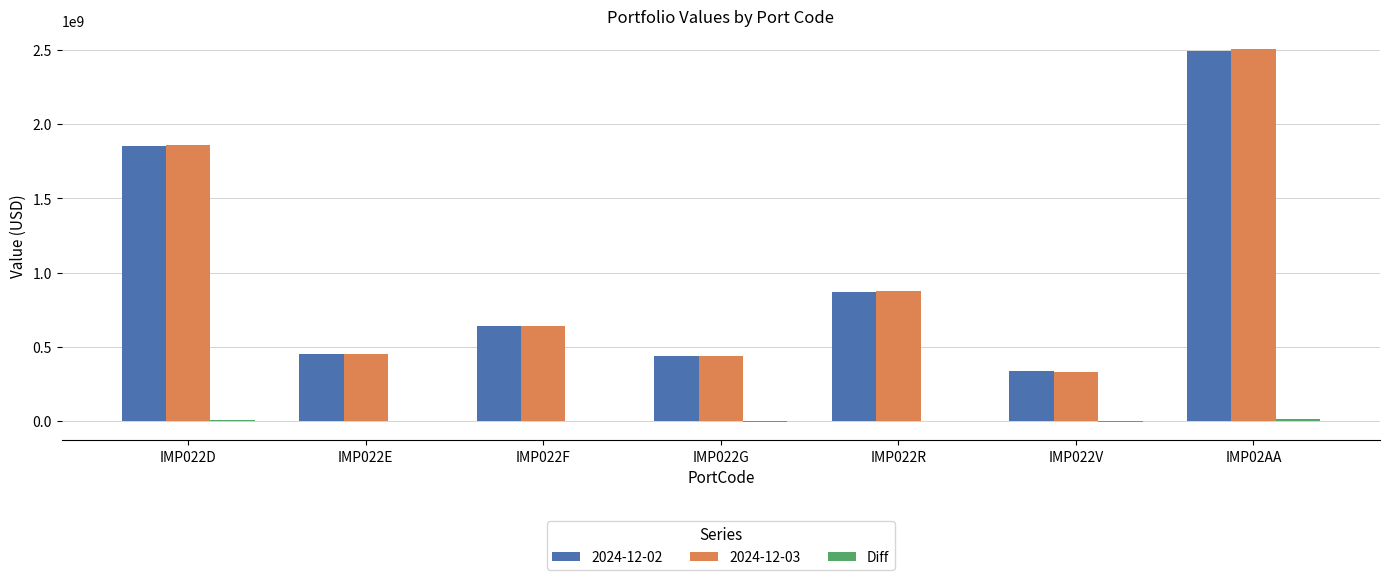

Is the value of 2024-12-02 at IMP022R greater than the value of 2024-12-03 at IMP022F?

Yes